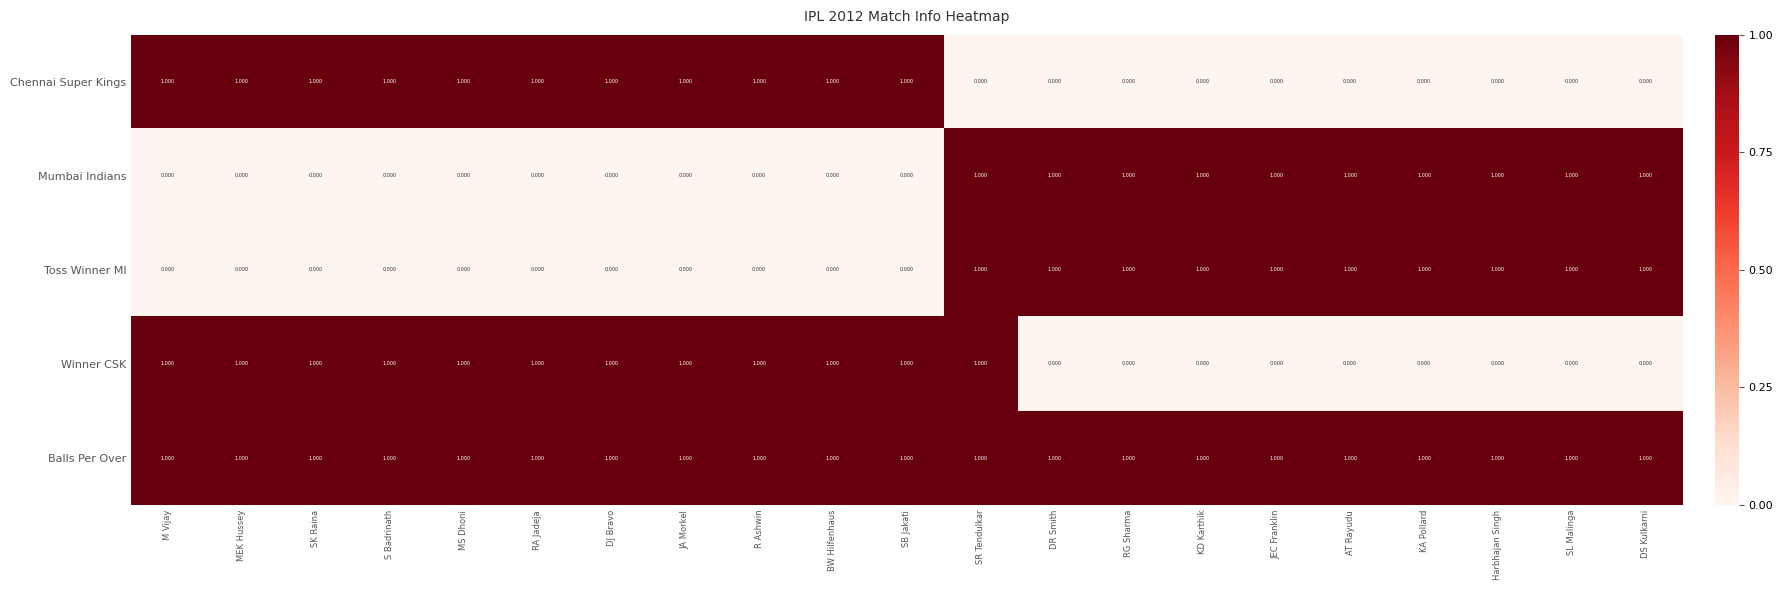

Is the value of Toss Winner MI at AT Rayudu greater than the value of Winner CSK at Harbhajan Singh?

Yes